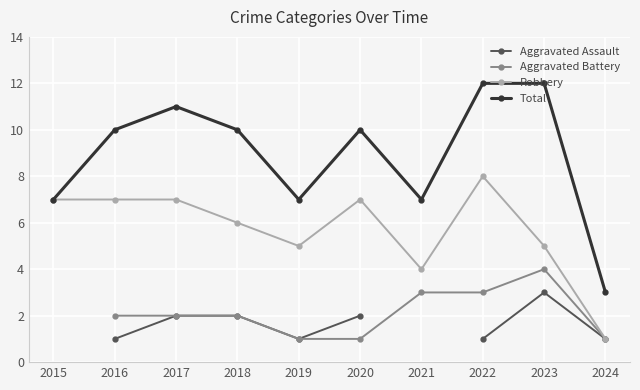

What is the minimum value shown in the chart?

1.0